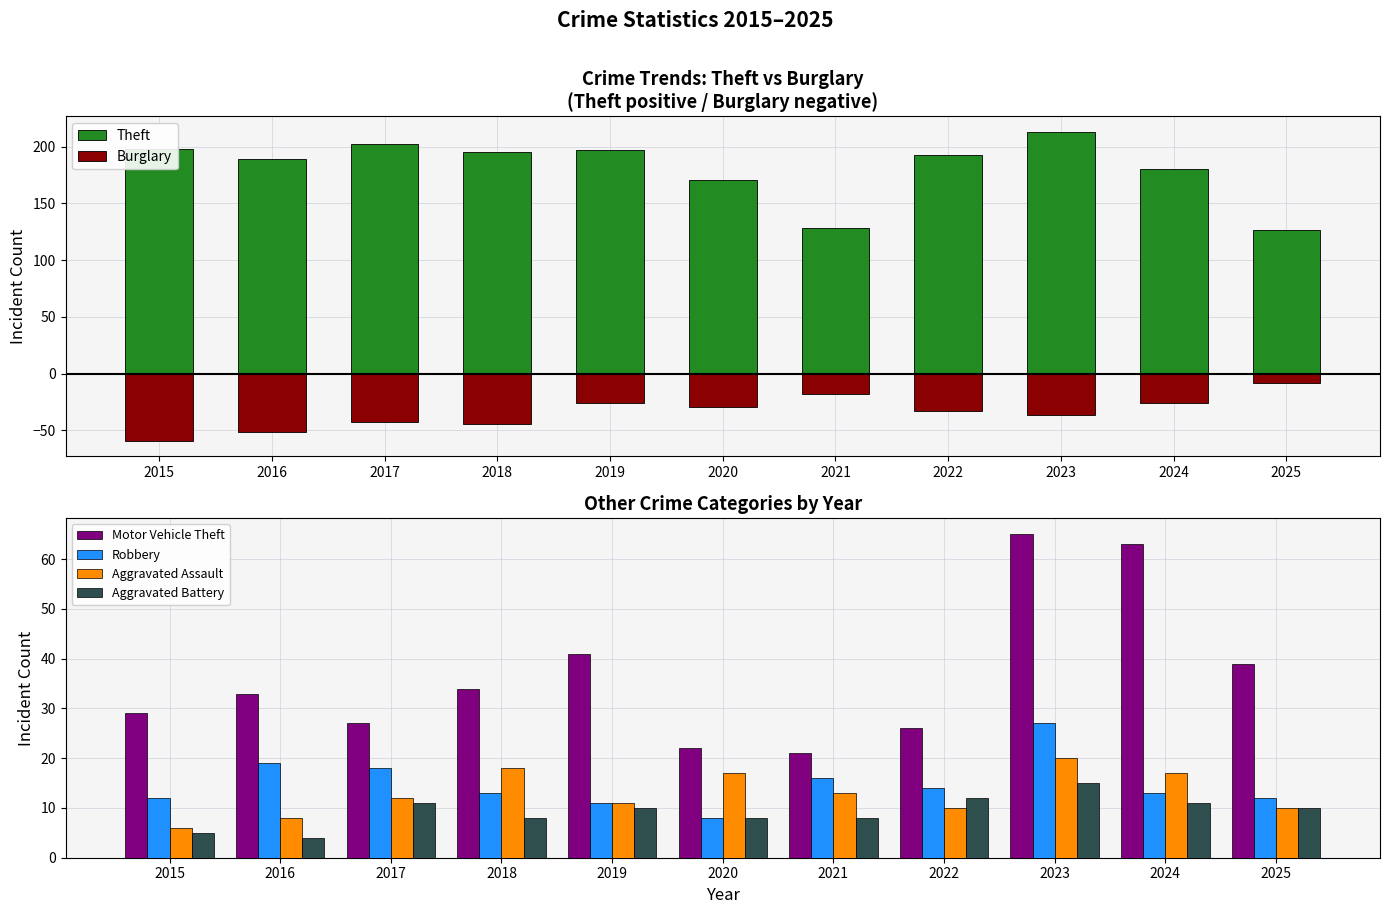

How many data points in Motor Vehicle Theft are less than 33?

5